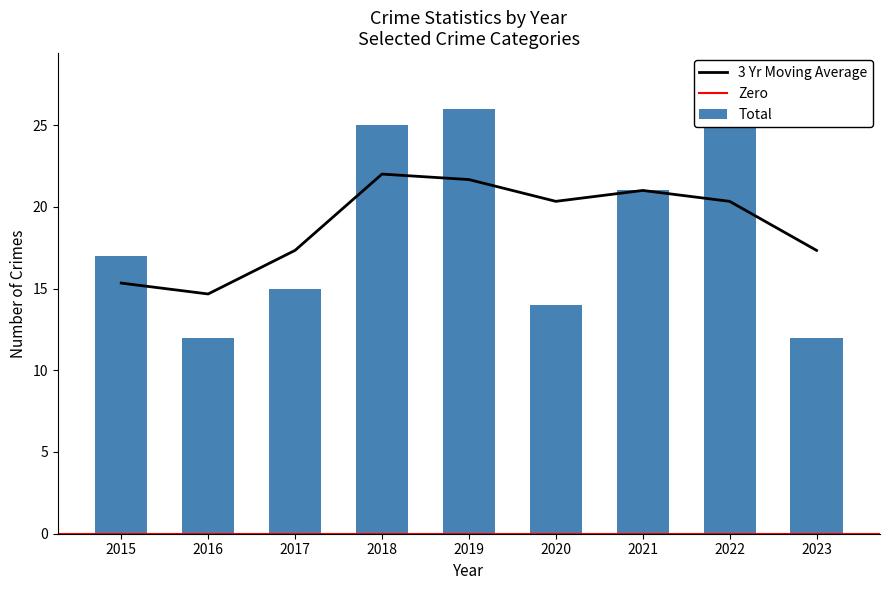

Is it true that 3 Yr Moving Average equals 17.3 at 2017?

True